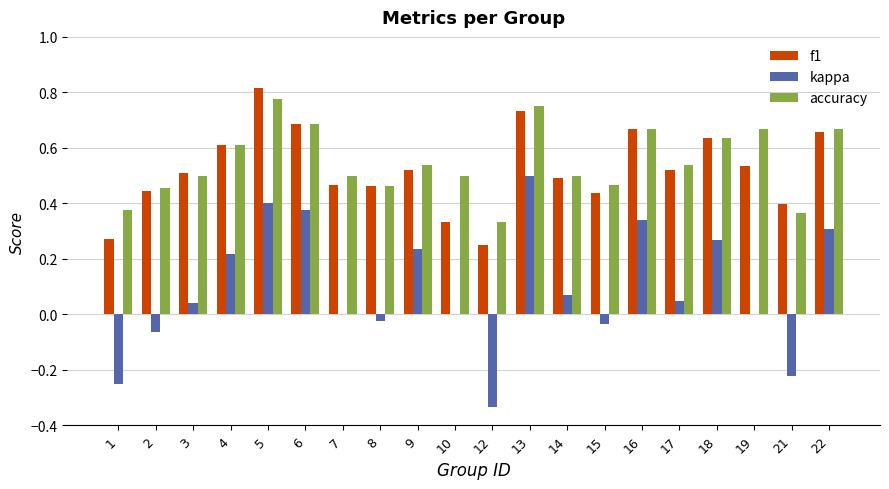

What is the total value across all series at 17?

1.1